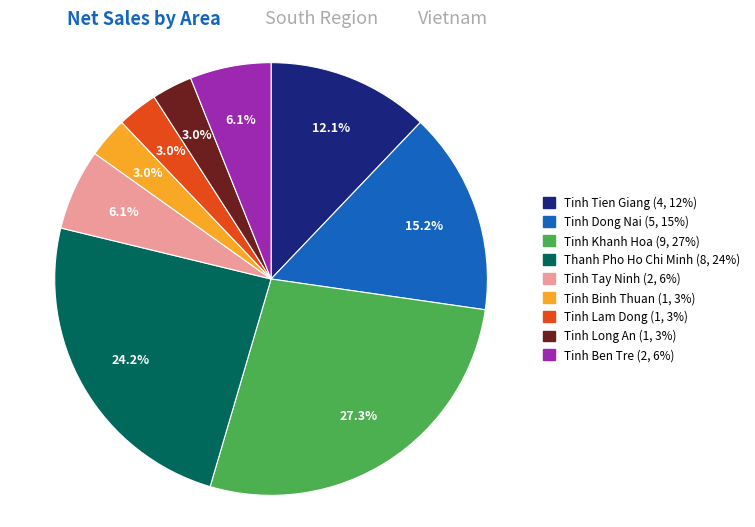

Between Tinh Ben Tre and Tinh Binh Thuan, which is larger?

Tinh Ben Tre